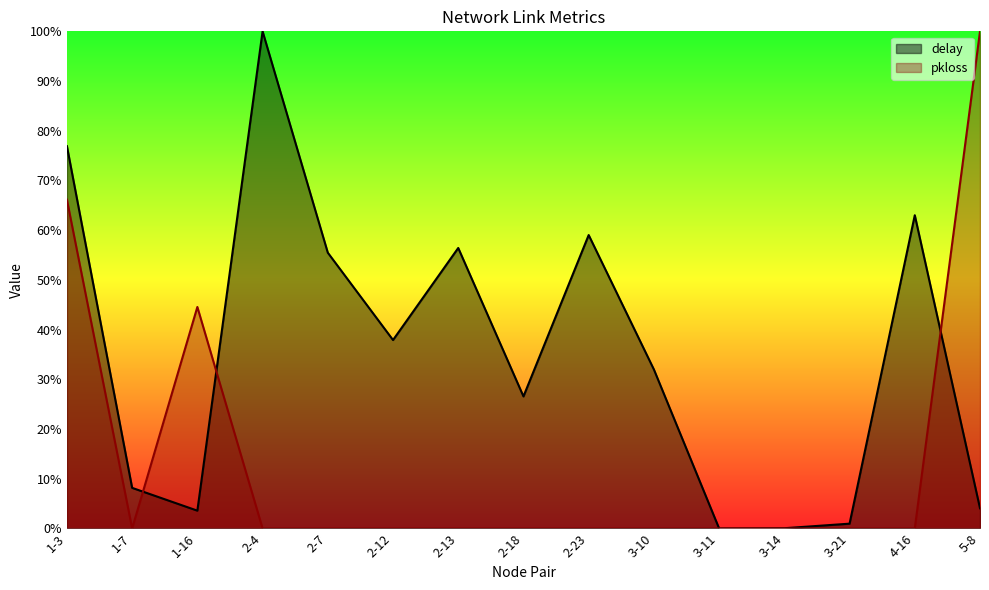

What is the difference between the maximum and second lowest values in the pkloss series?

1.0